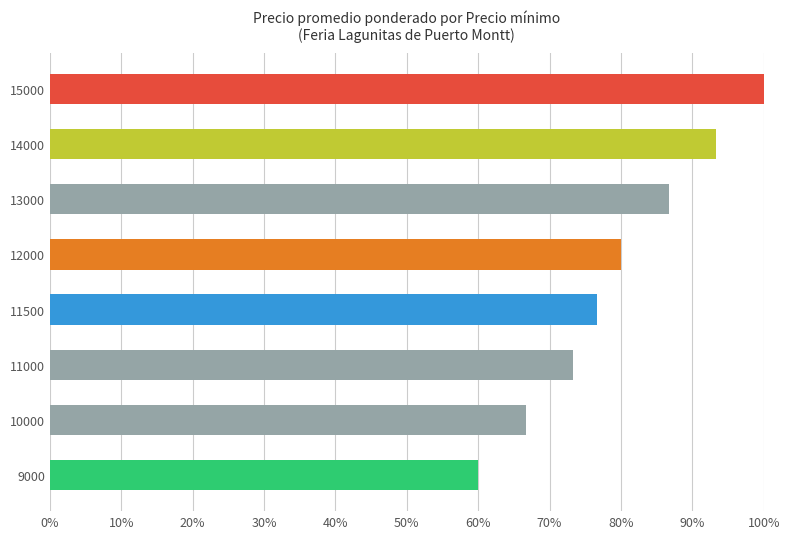

What is the greatest value displayed?

100.0